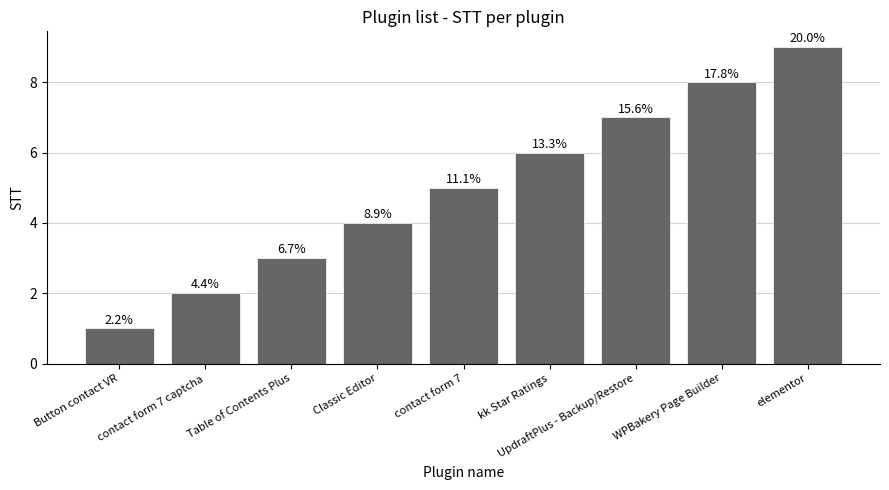

How many bars are there in total?

9